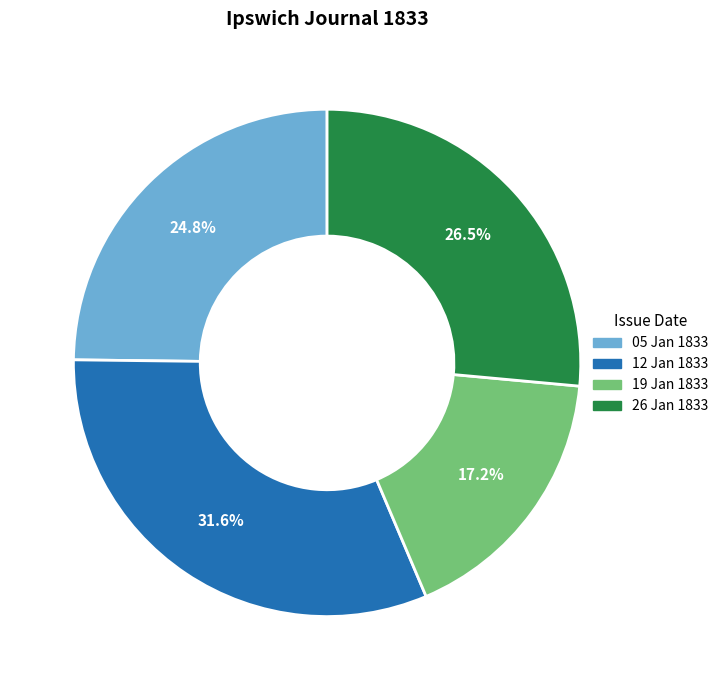

Which has a higher value, 19 Jan 1833 or 05 Jan 1833?

05 Jan 1833